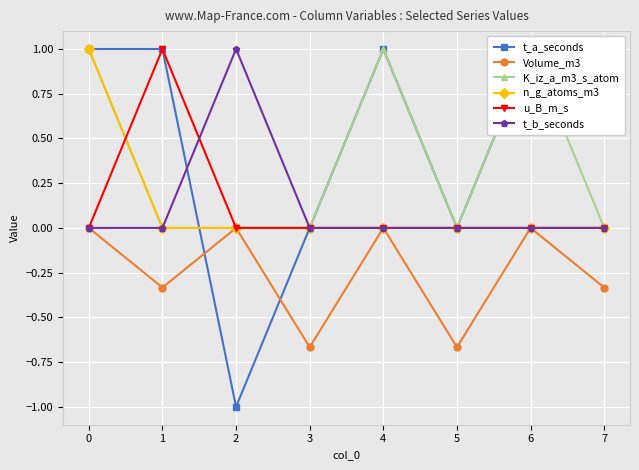

Where is the first local minimum for K_iz_a_m3_s_atom?

5